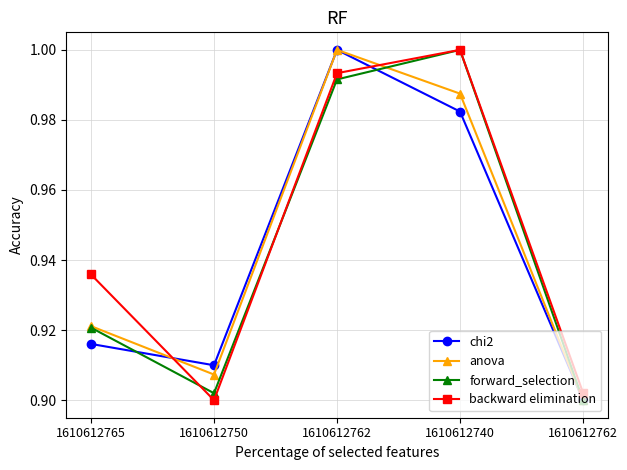

How many times do backward elimination and forward_selection cross each other?

2